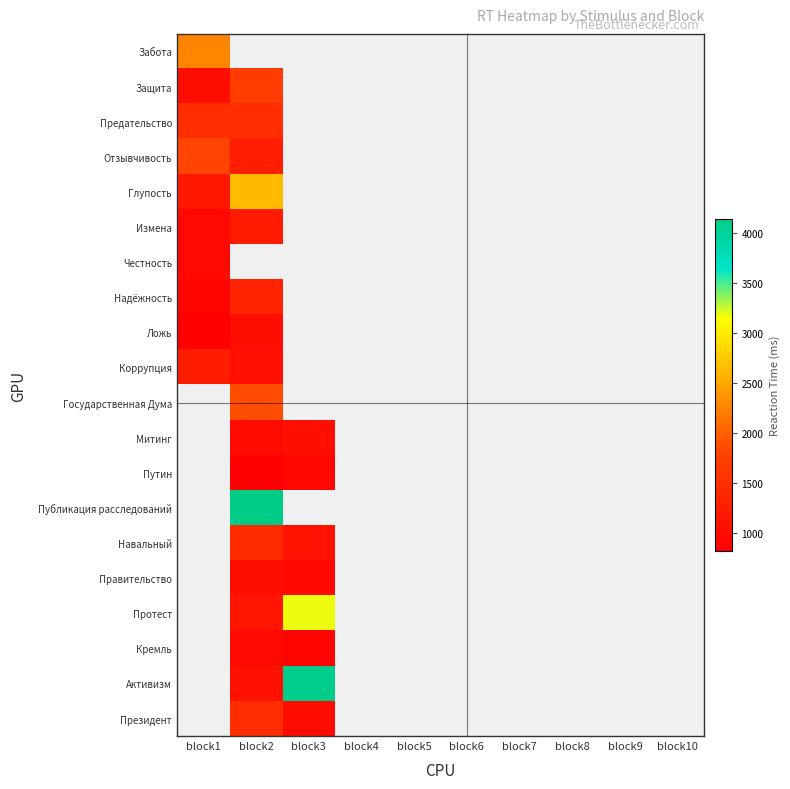

How many distinct data groups are displayed?

20